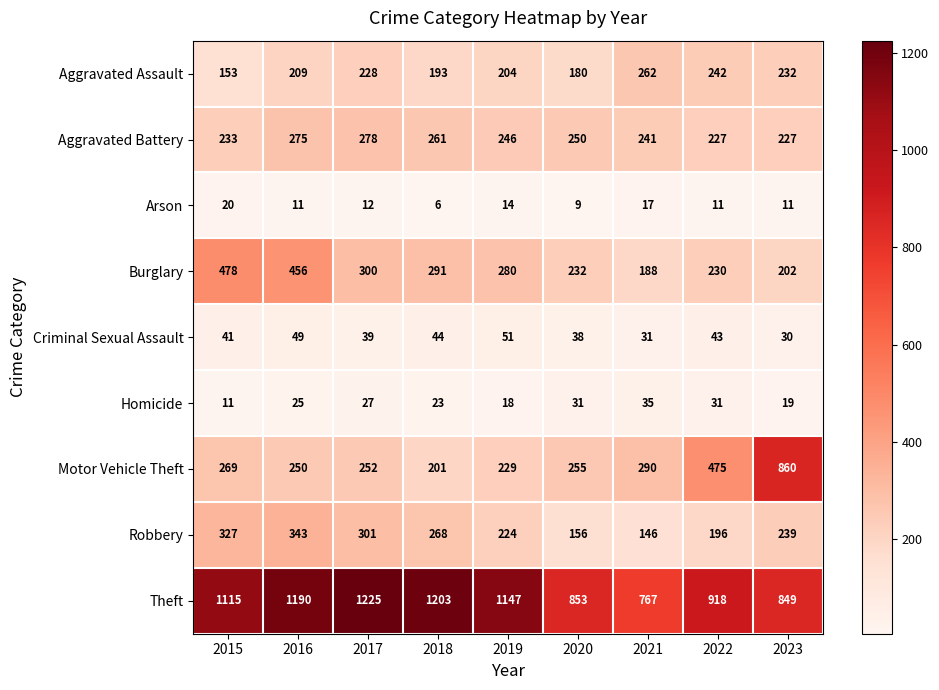

Which label corresponds to the largest value in the chart?

2017